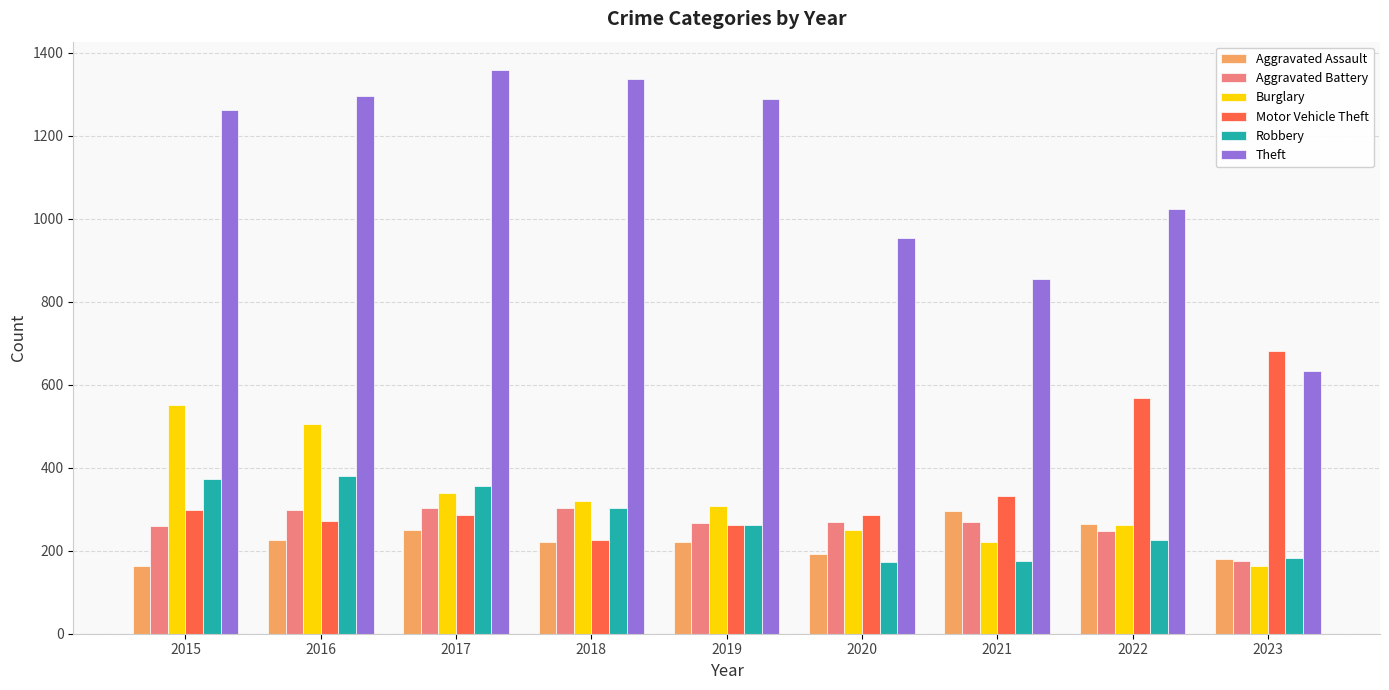

Where is Theft nearest to the value 996?

2022